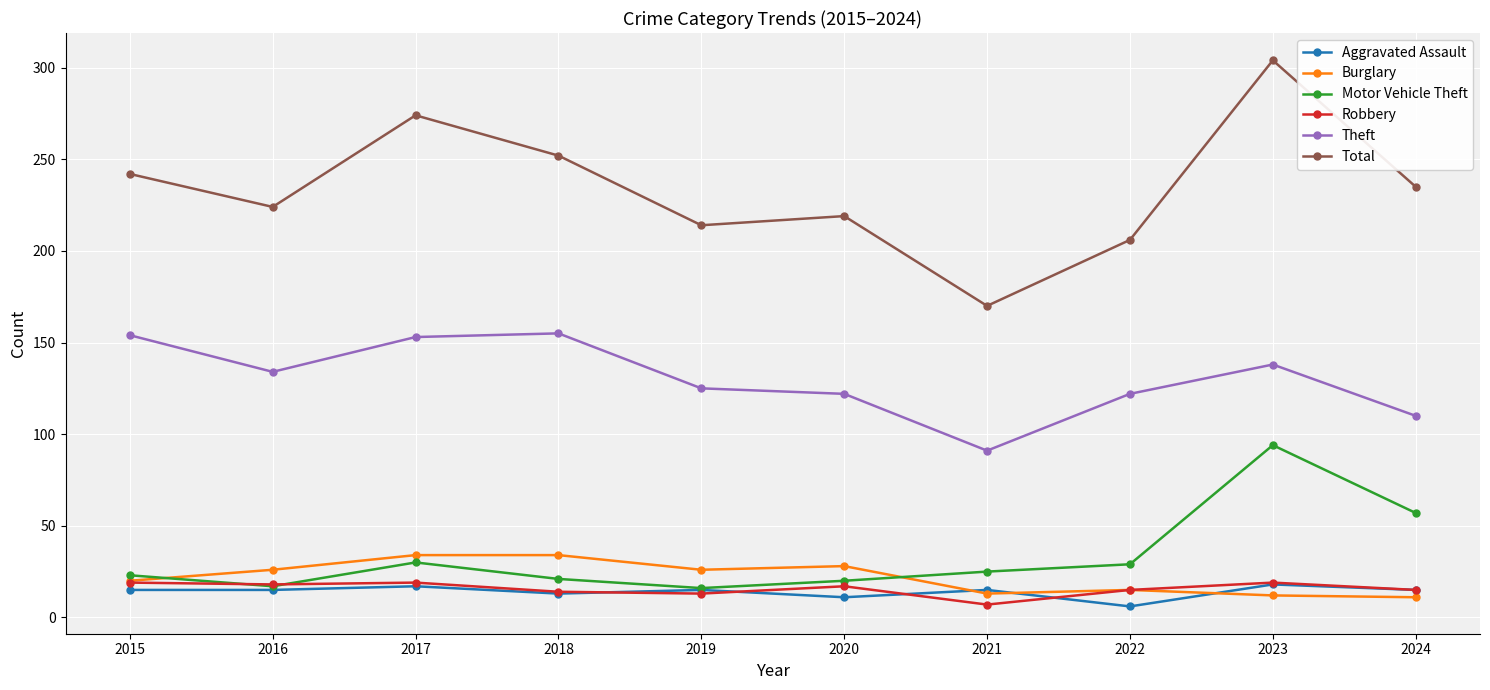

True or false: Total and Robbery intersect in this chart.

False